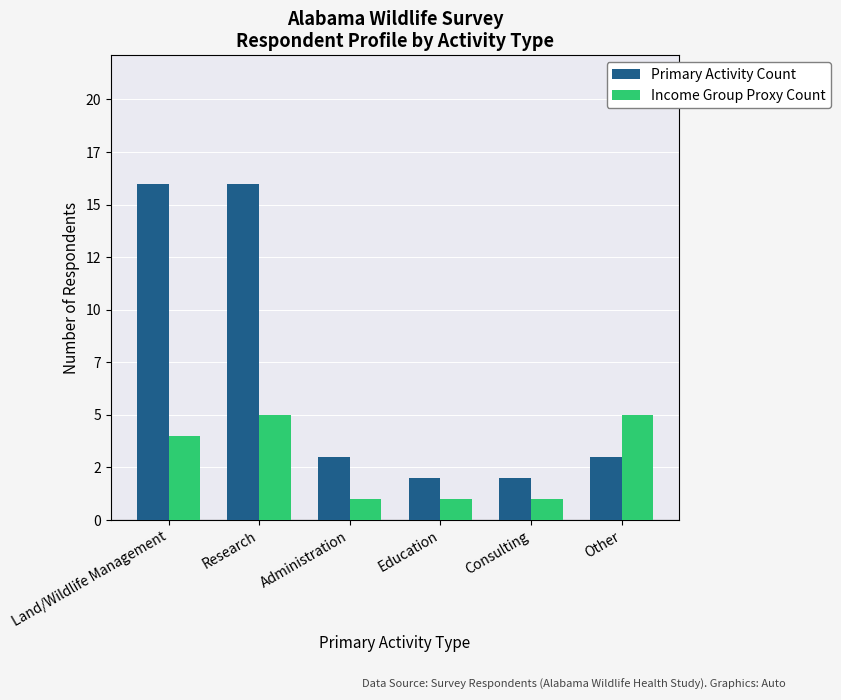

Are the bars horizontal?

No